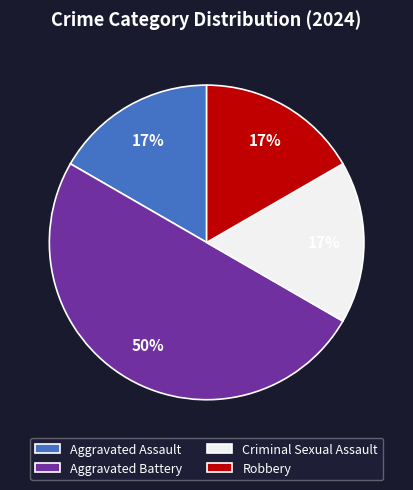

Does Criminal Sexual Assault account for over 50% of the chart?

No